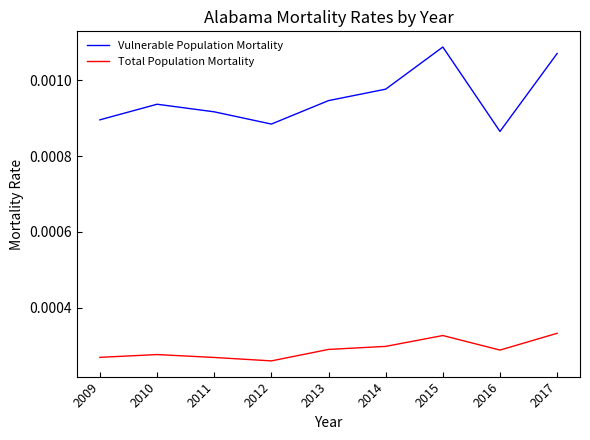

Is the value of Total Population Mortality at 2014 greater than the value of Vulnerable Population Mortality at 2016?

No